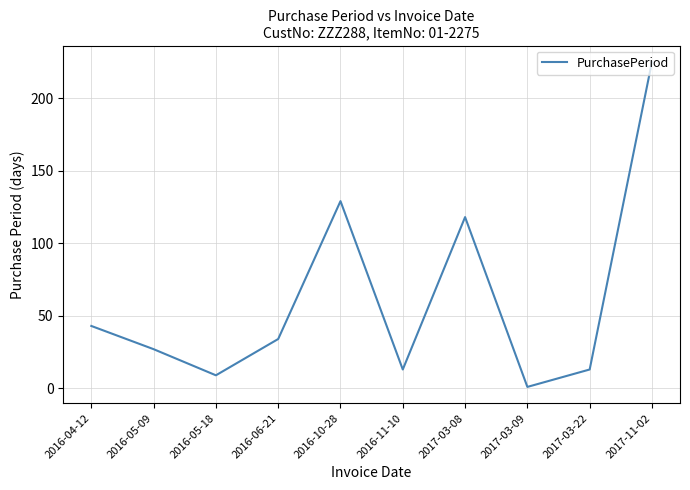

The value at 2016-04-12 is 43. True or false?

True